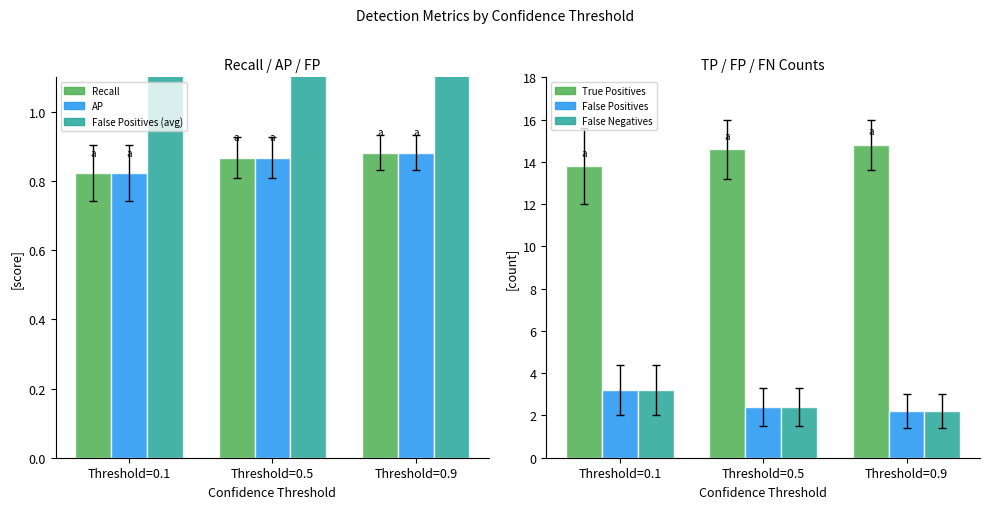

What are all the series names shown in the legend?

Recall, AP, False Positives (avg), True Positives, False Positives, False Negatives